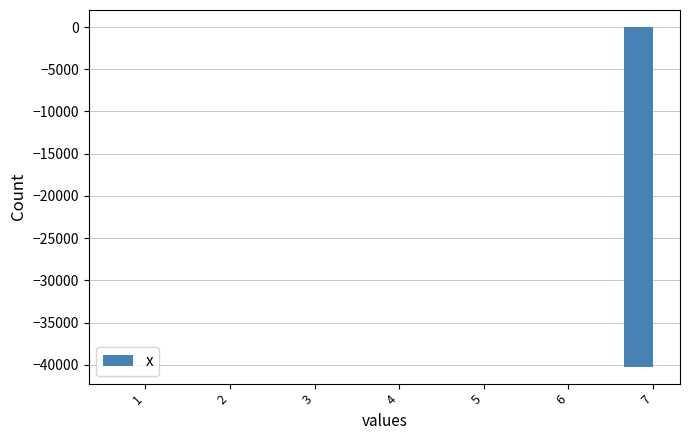

What is the minimum value shown in the chart?

-40192.4